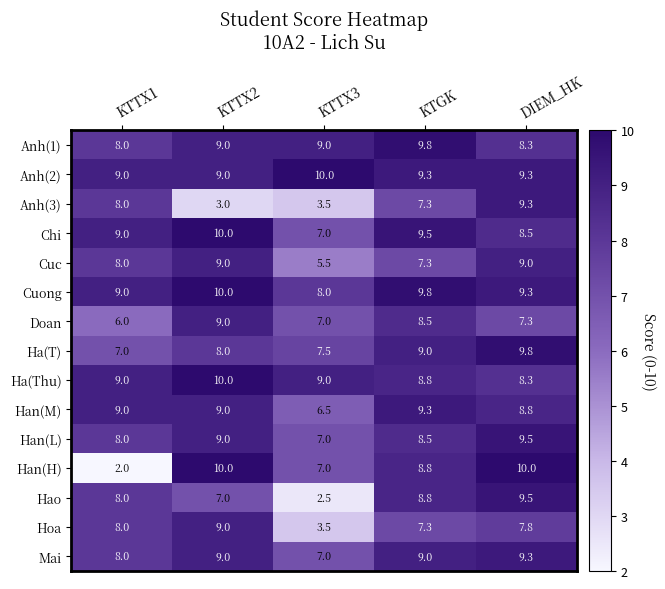

Which label corresponds to the smallest value in the chart?

KTTX1